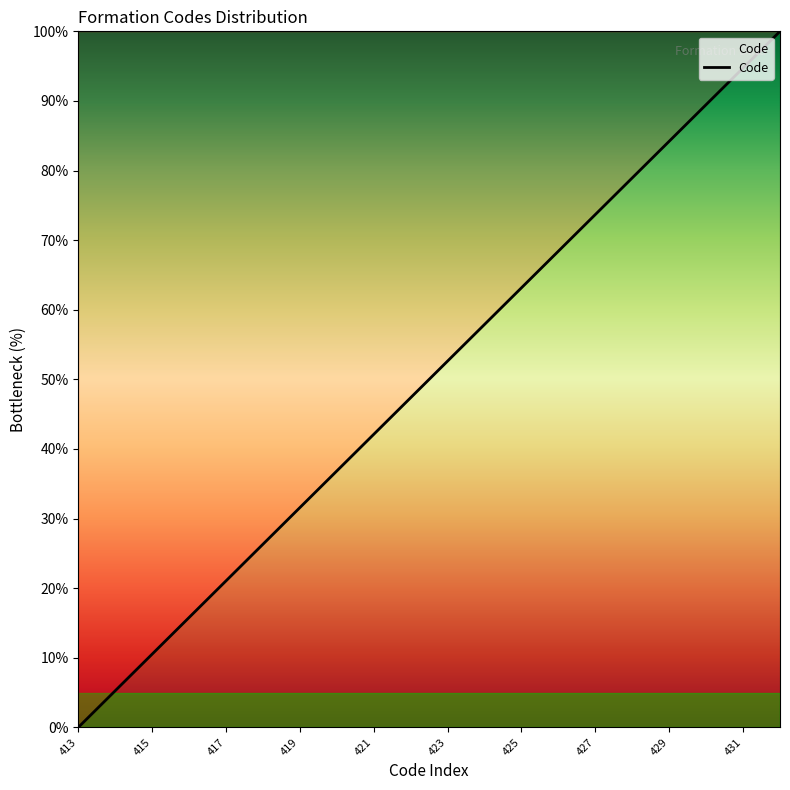

What is the difference between the maximum and minimum values?

100.0